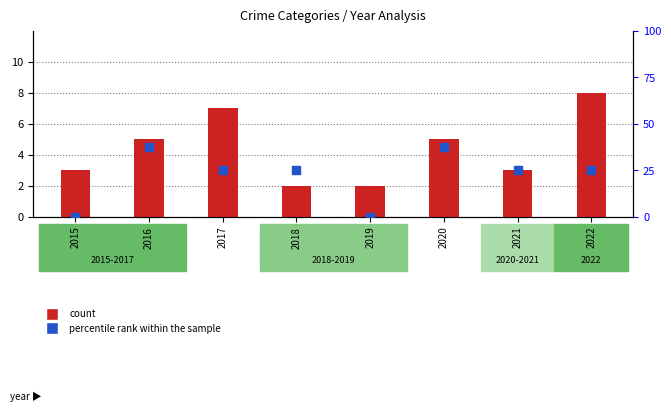

Is the value of count at 2022 greater than the value of percentile rank within the sample at 2020?

No